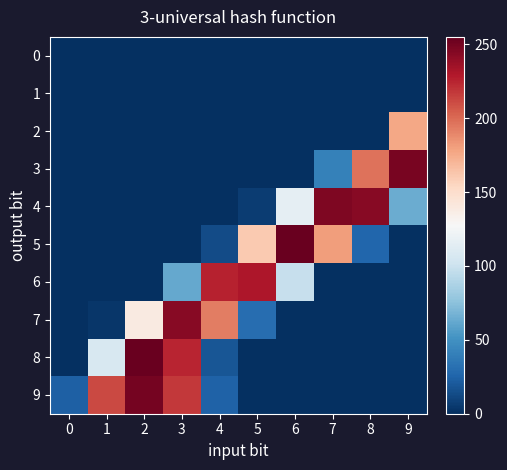

At 8, list the series in order from smallest to largest.

0, 1, 2, 6, 7, 8, 9, 5, 3, 4